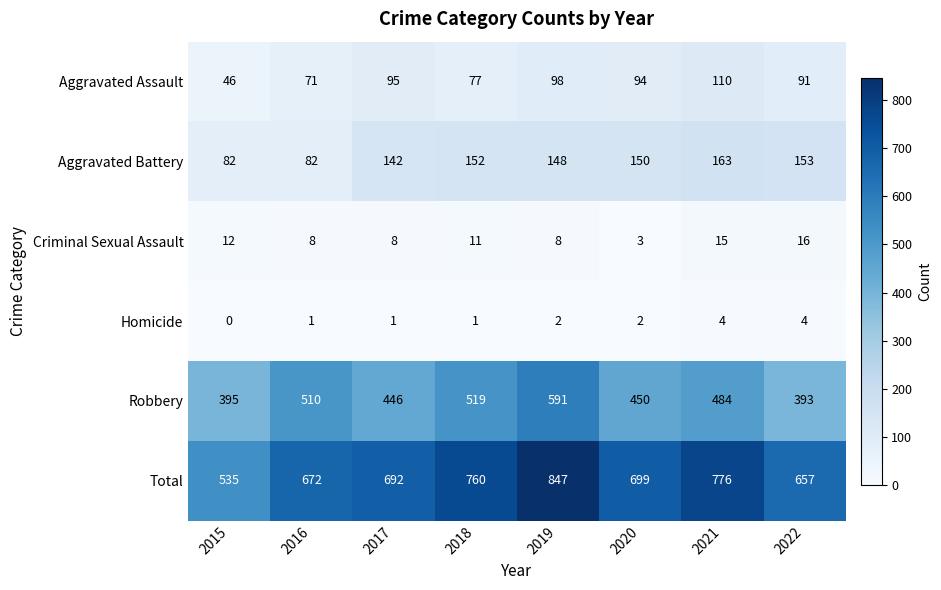

List the series in order of their peak value, lowest first.

Homicide, Criminal Sexual Assault, Aggravated Assault, Aggravated Battery, Robbery, Total